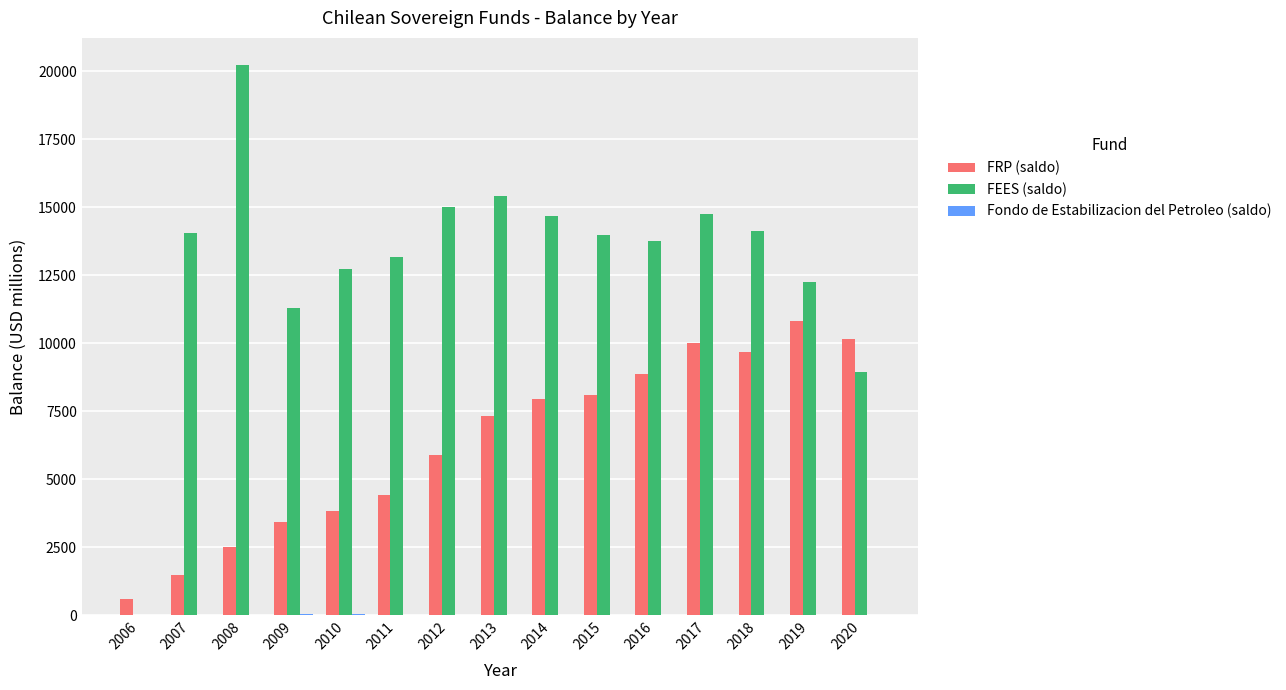

What is the greatest value displayed?

20211